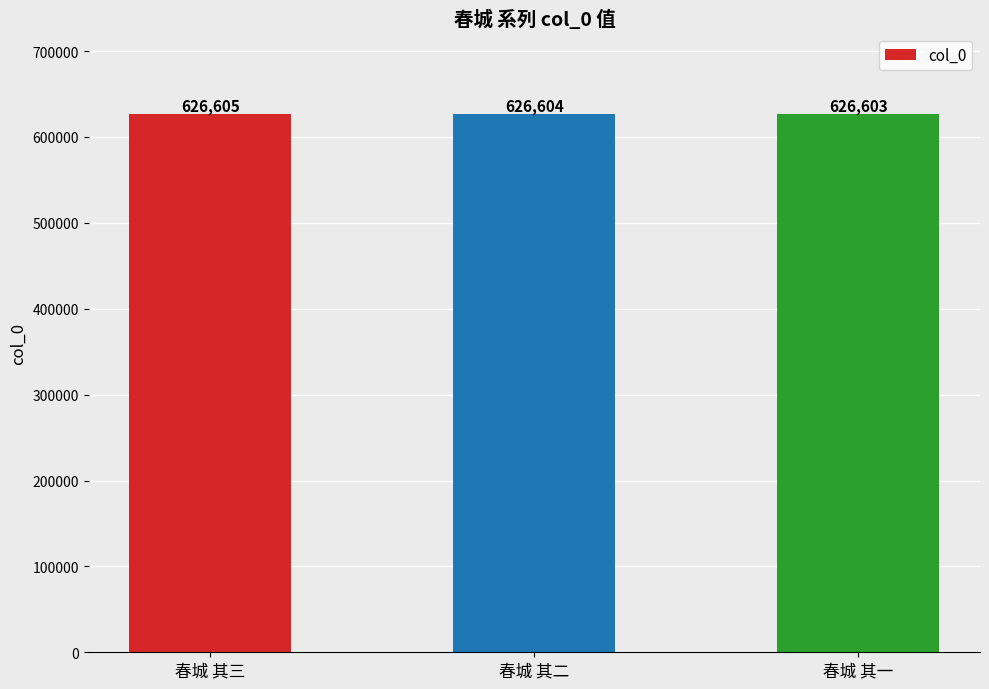

Reading left to right, list all the values displayed in this chart.

626605	626604	626603